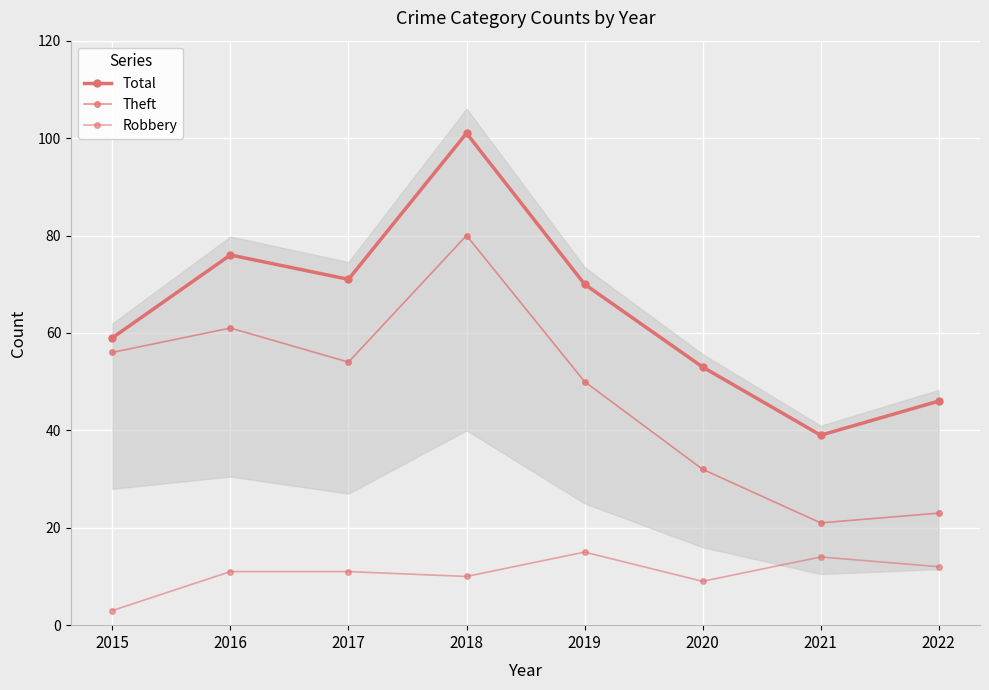

What is the sum of the Theft values at 2018 and 2017?

134